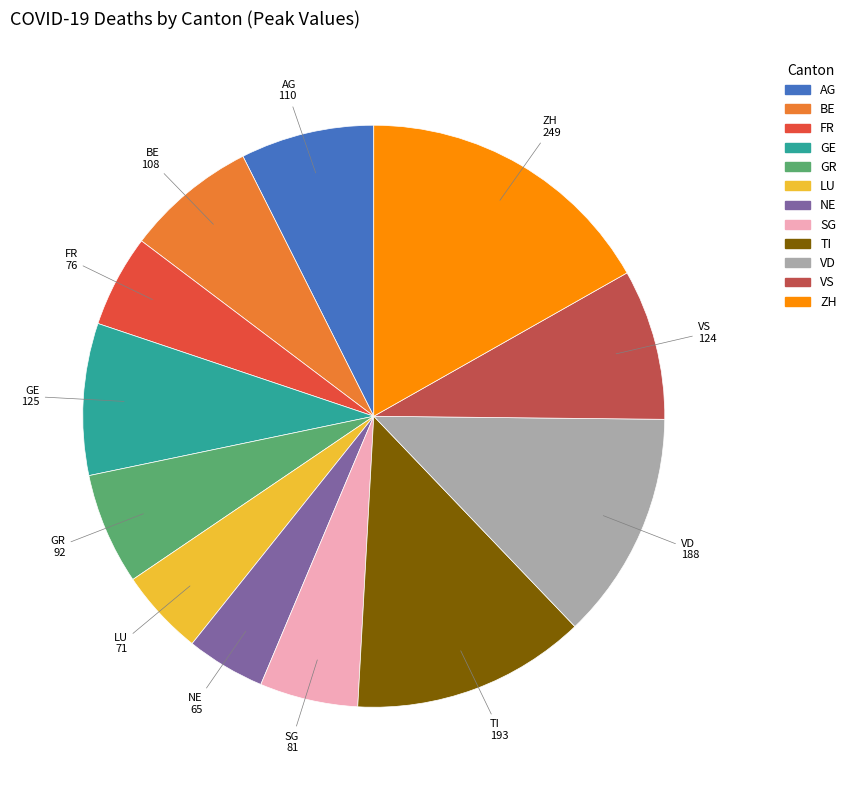

What is the largest slice in the pie chart?

ZH